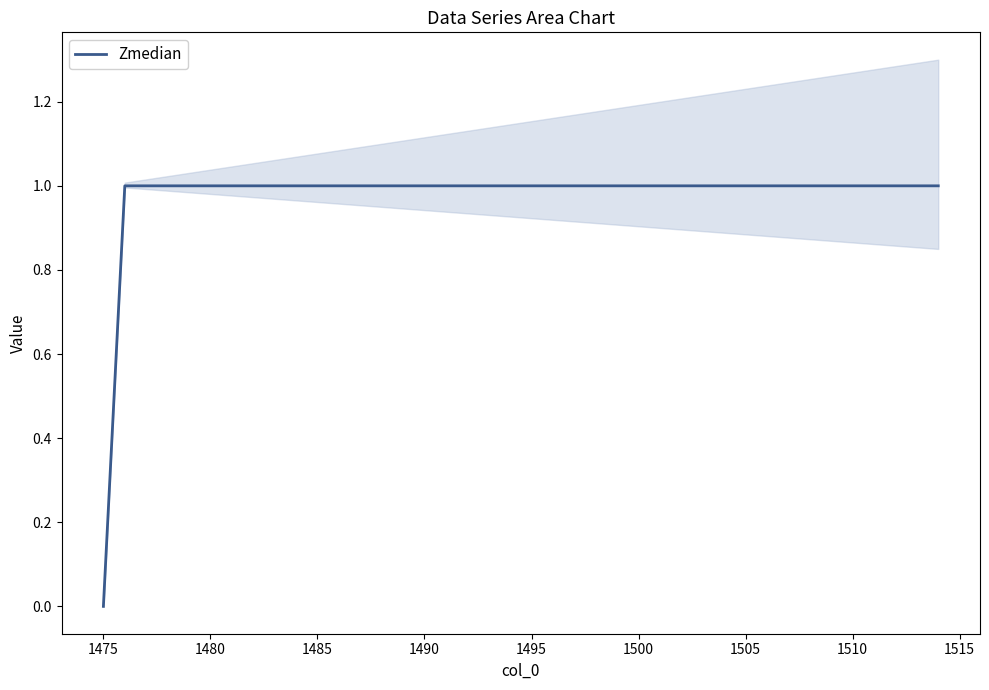

Does the chart have visible grid lines?

No